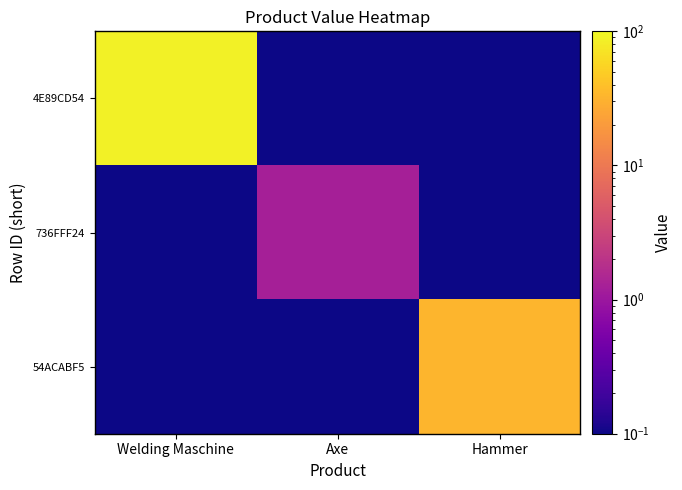

What is the spread (max minus min) of values at Hammer?

32.6